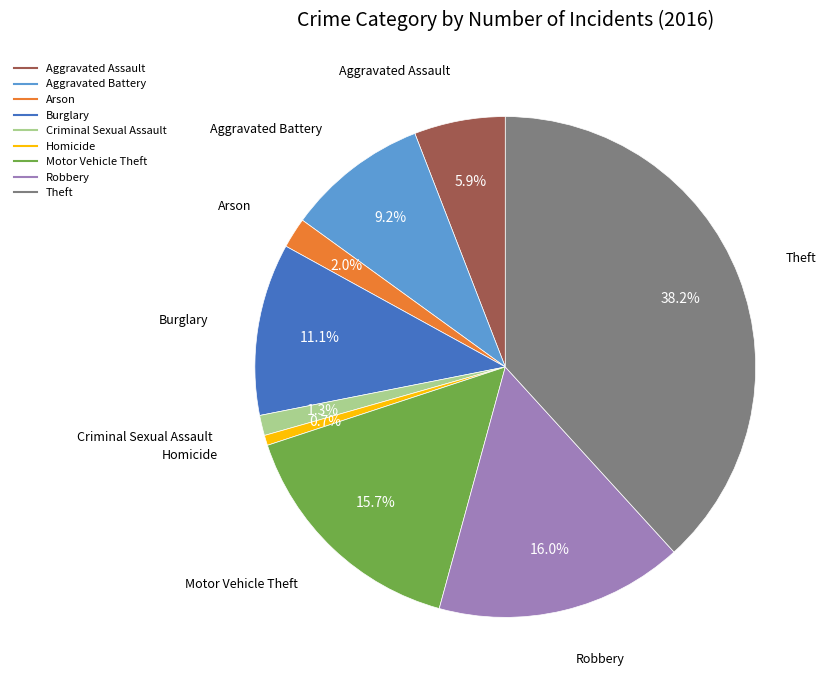

To the nearest percent, what is the combined percentage of Theft and Burglary?

49%